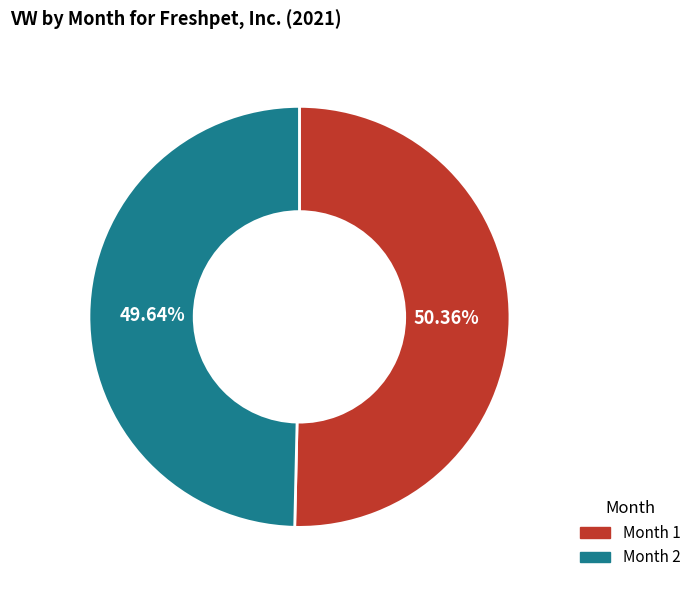

Which slice is the largest?

Month 1